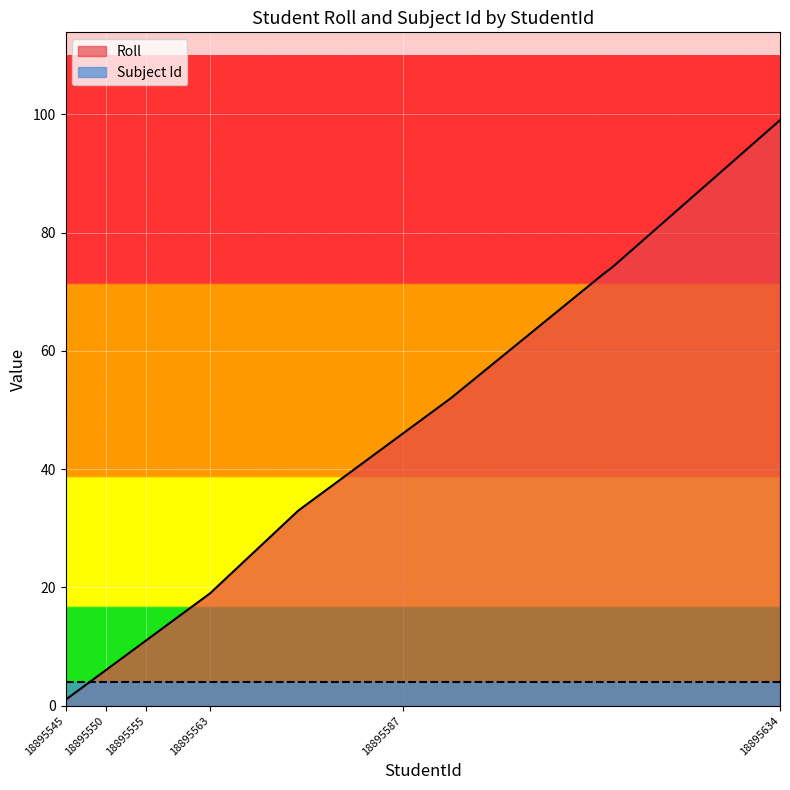

Reading left to right, what are all the values shown in this chart?

1	2	4	5	6	8	9	10	11	13	15	17	19	33	34	44	46	52	73	74	99